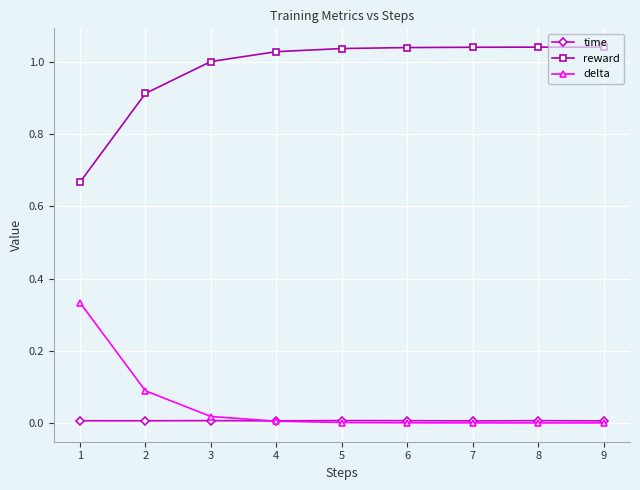

Between 3 and 8, which series saw the biggest shift?

reward